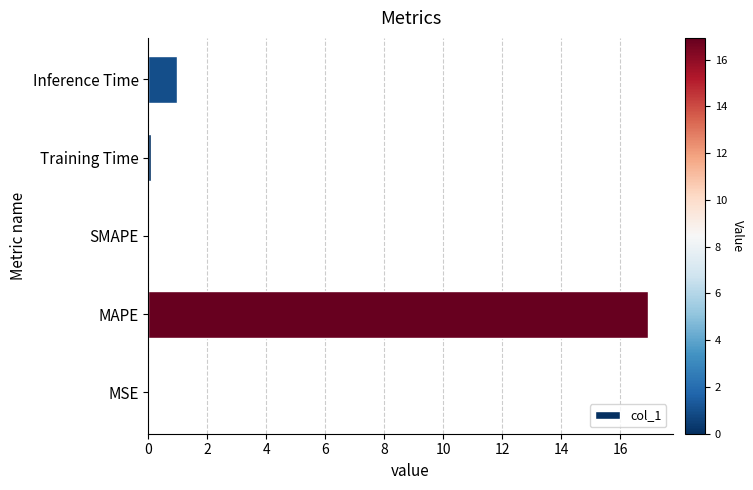

Count the number of categories in the chart.

5